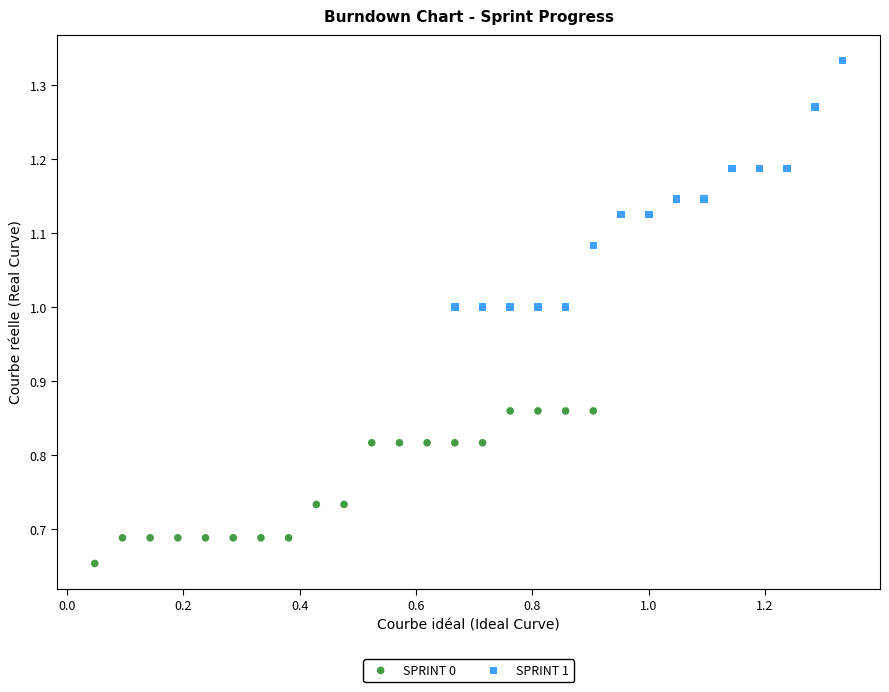

Which series contains the highest Y value?

SPRINT 1